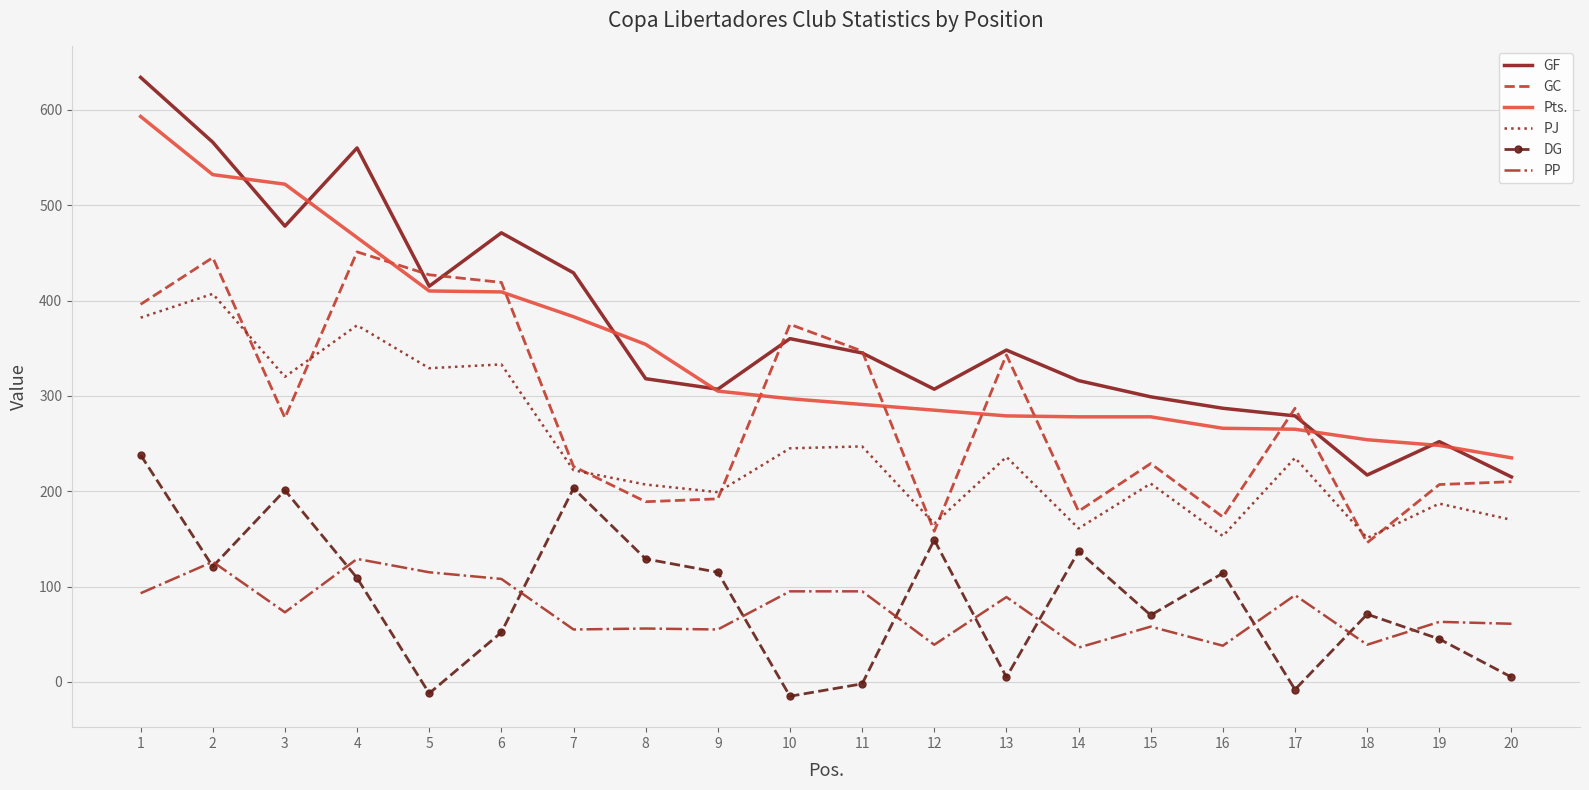

Rank the series by their maximum value, from highest to lowest.

GF, Pts., GC, PJ, DG, PP